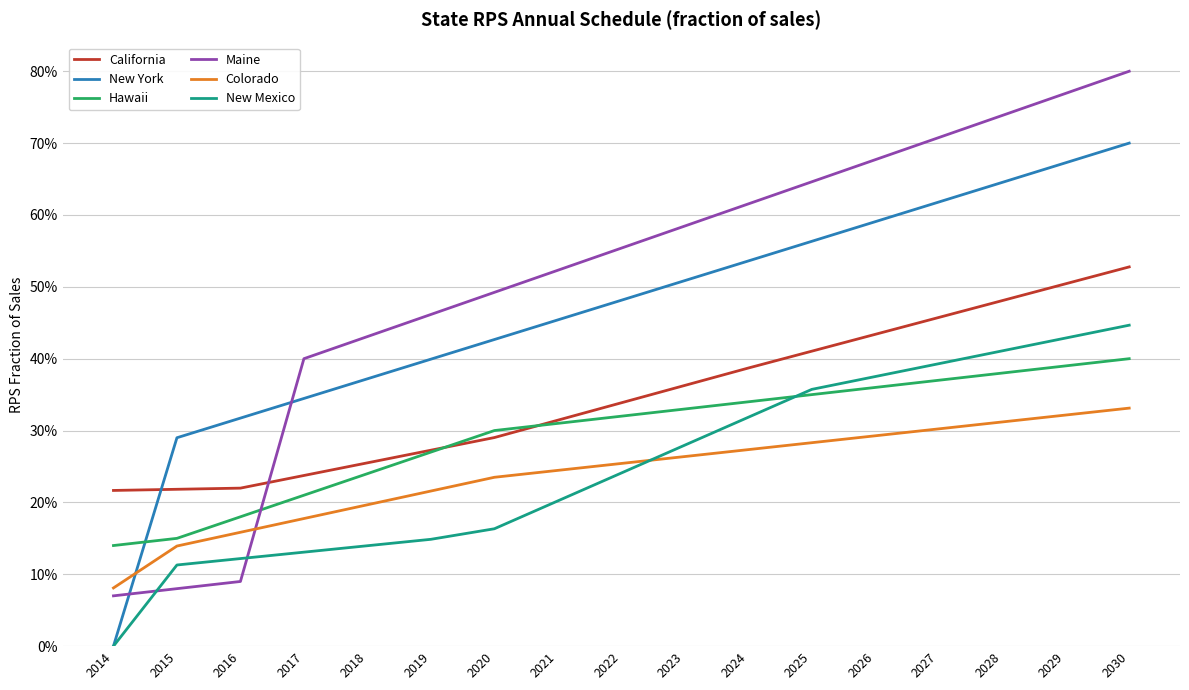

What are all the series names shown in the legend?

California, New York, Hawaii, Maine, Colorado, New Mexico